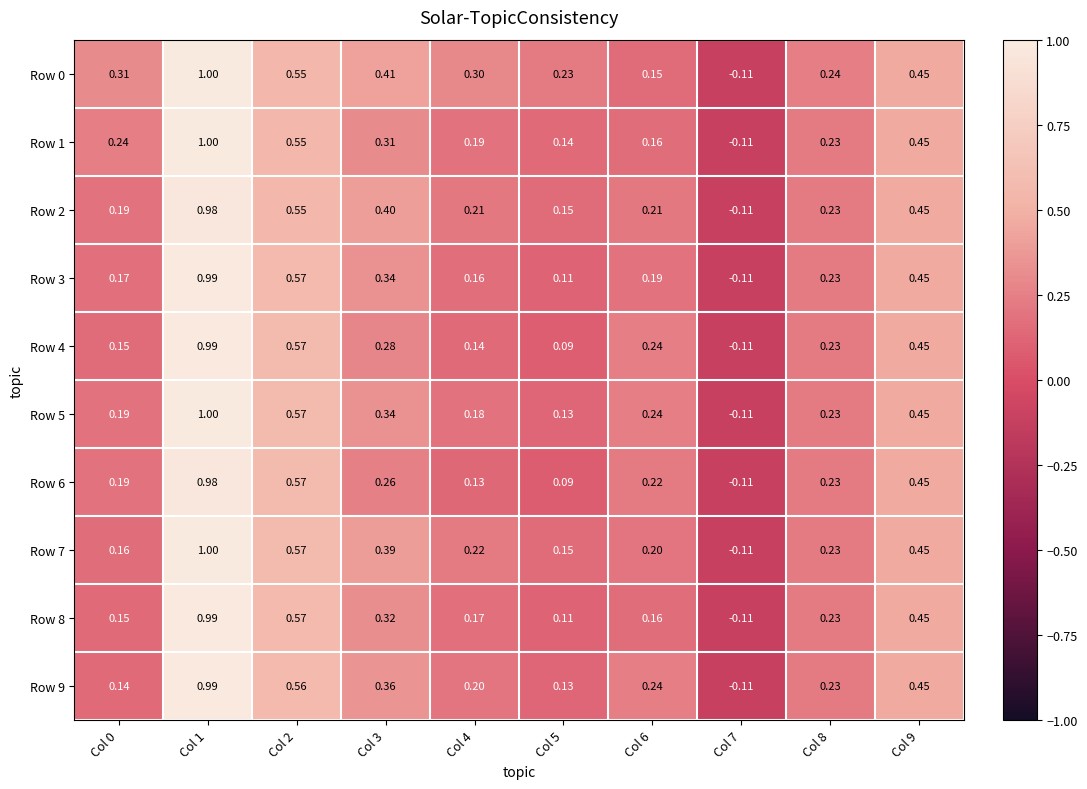

What is the greatest value displayed?

1.0